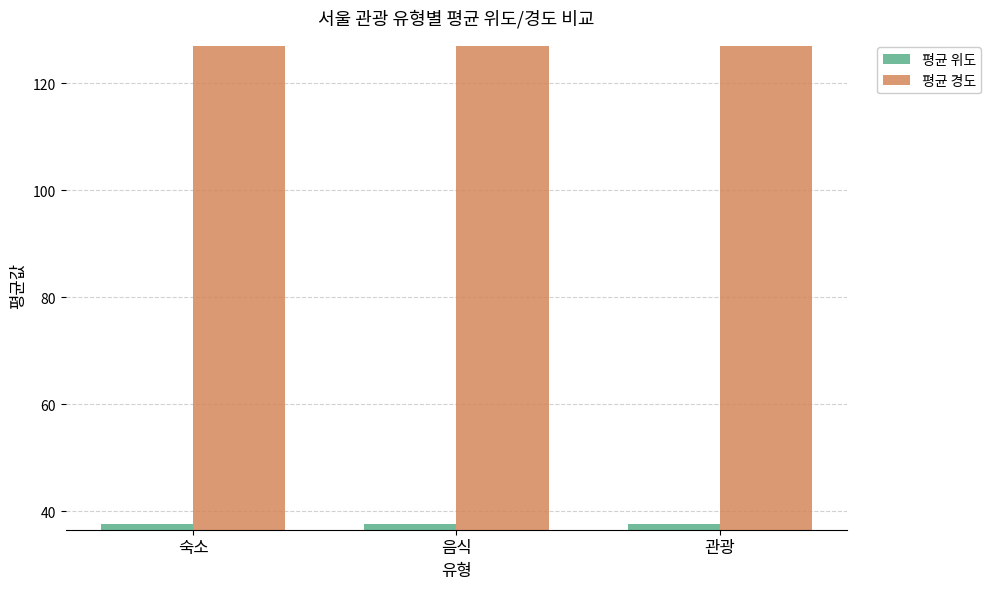

What is the difference between the highest and lowest values at 관광?

89.4